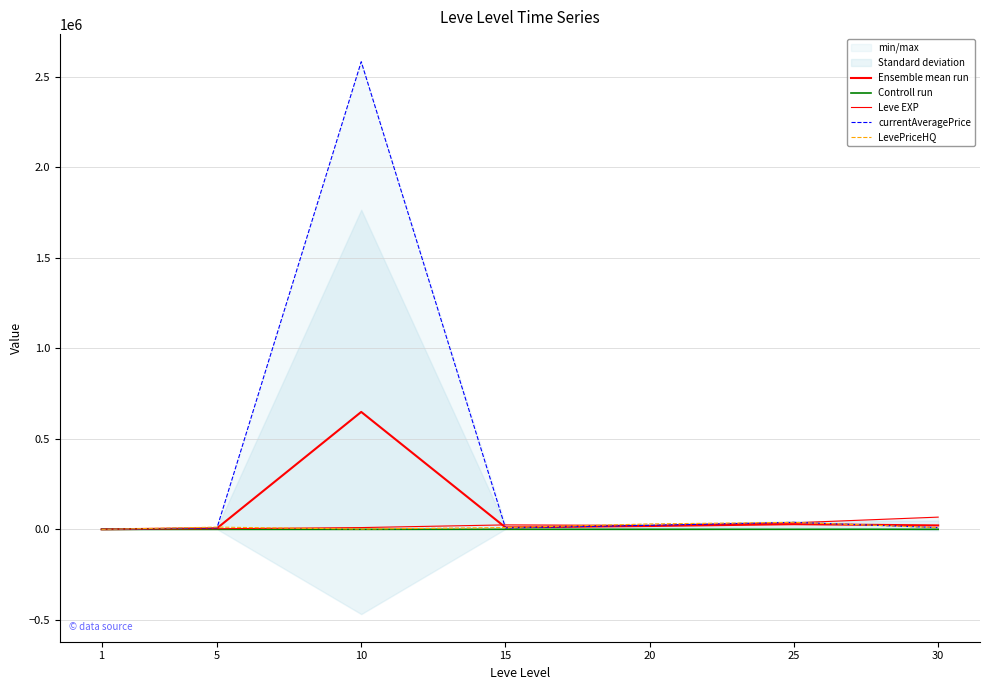

What is the difference between the maximum and minimum values in the LevePriceHQ series?

39000.0